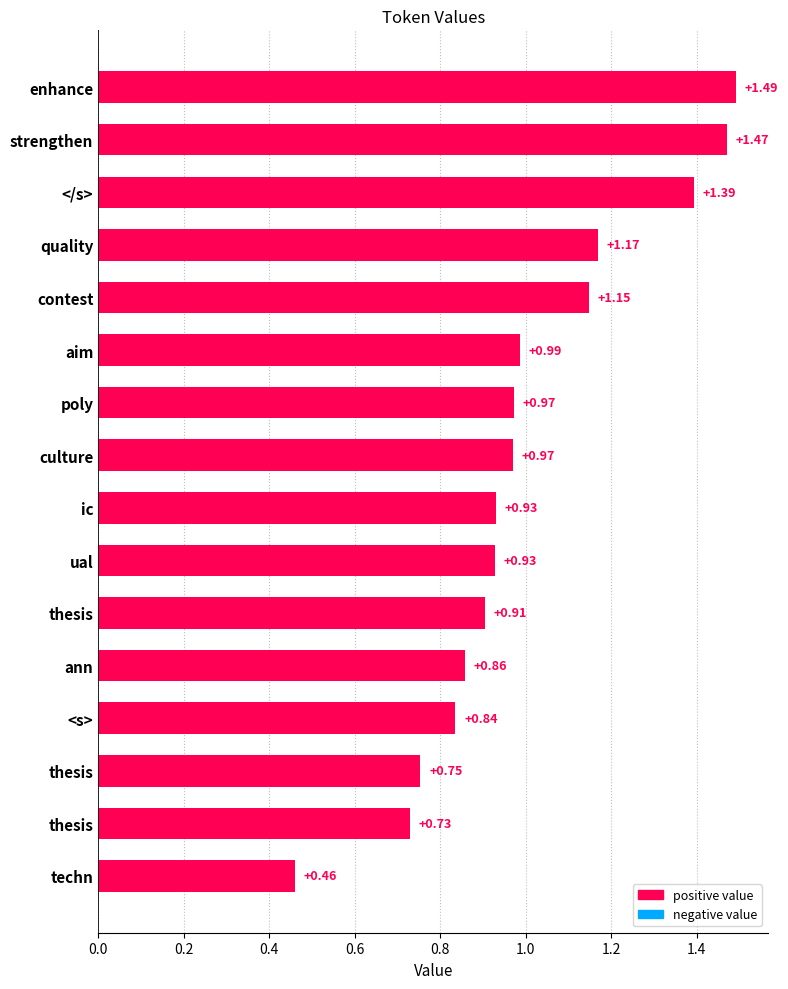

What is the greatest value displayed?

1.5